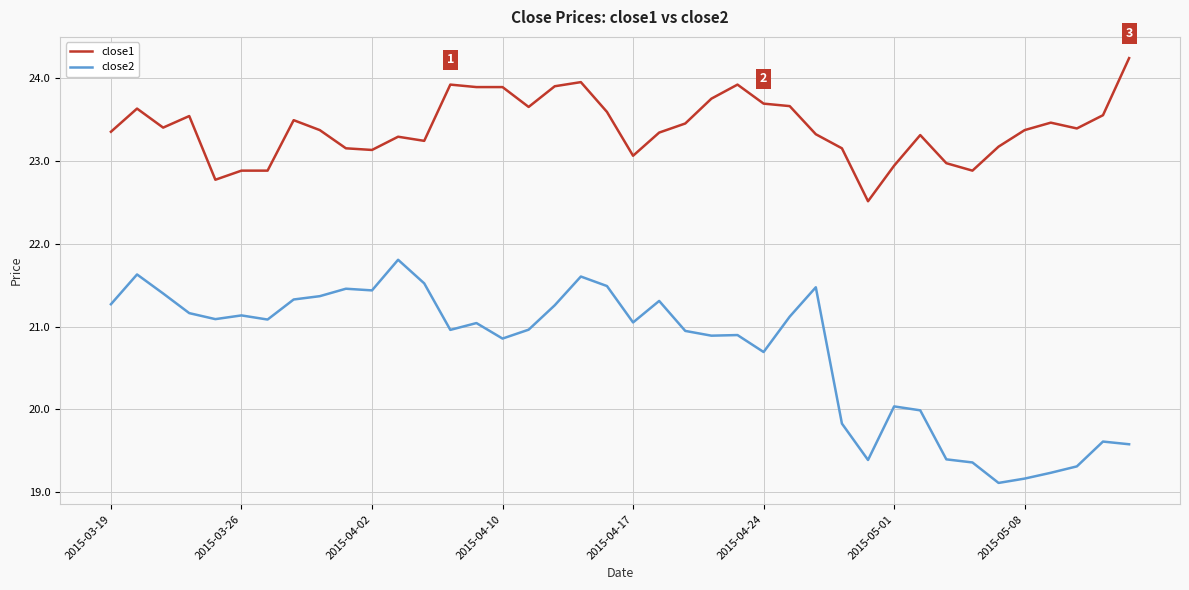

Rank the series by their maximum value, from lowest to highest.

close2, close1